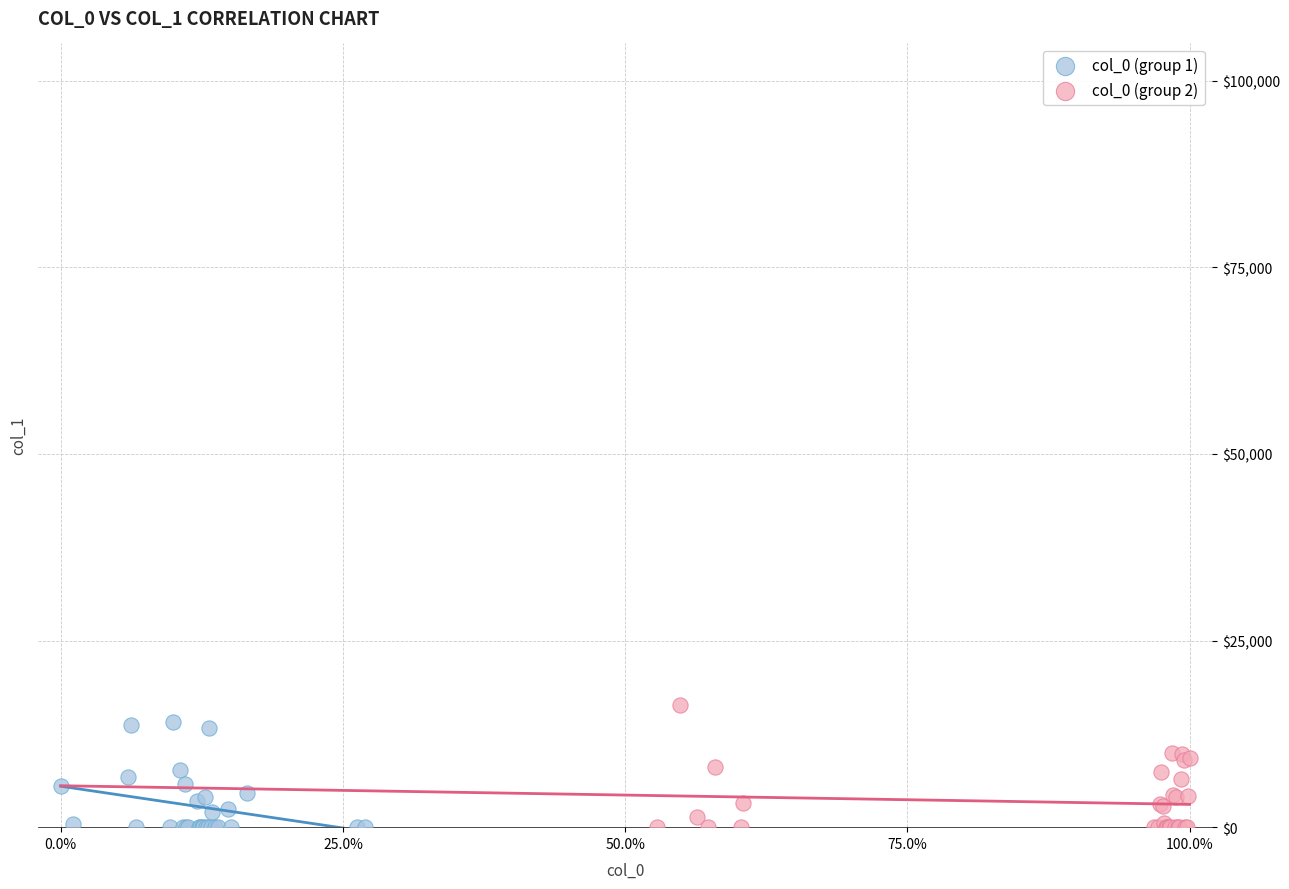

What are all the series names shown in the legend?

col_0 (group 1), col_0 (group 2)